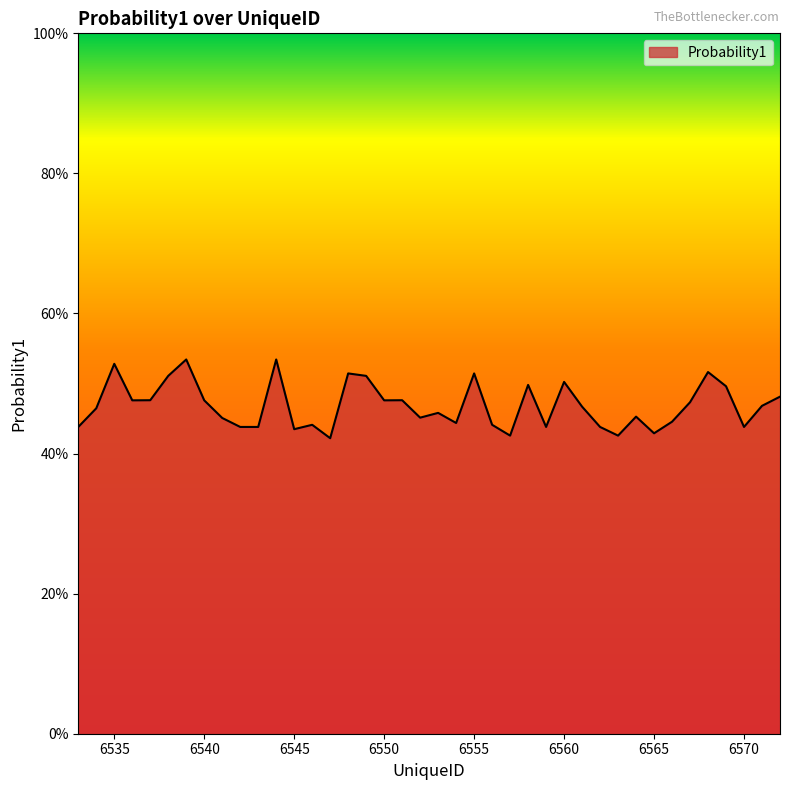

Reading right to left, extract all data points from this chart.

0.5	0.5	0.4	0.5	0.5	0.5	0.4	0.4	0.5	0.4	0.4	0.5	0.5	0.4	0.5	0.4	0.4	0.5	0.4	0.5	0.5	0.5	0.5	0.5	0.5	0.4	0.4	0.4	0.5	0.4	0.4	0.5	0.5	0.5	0.5	0.5	0.5	0.5	0.5	0.4